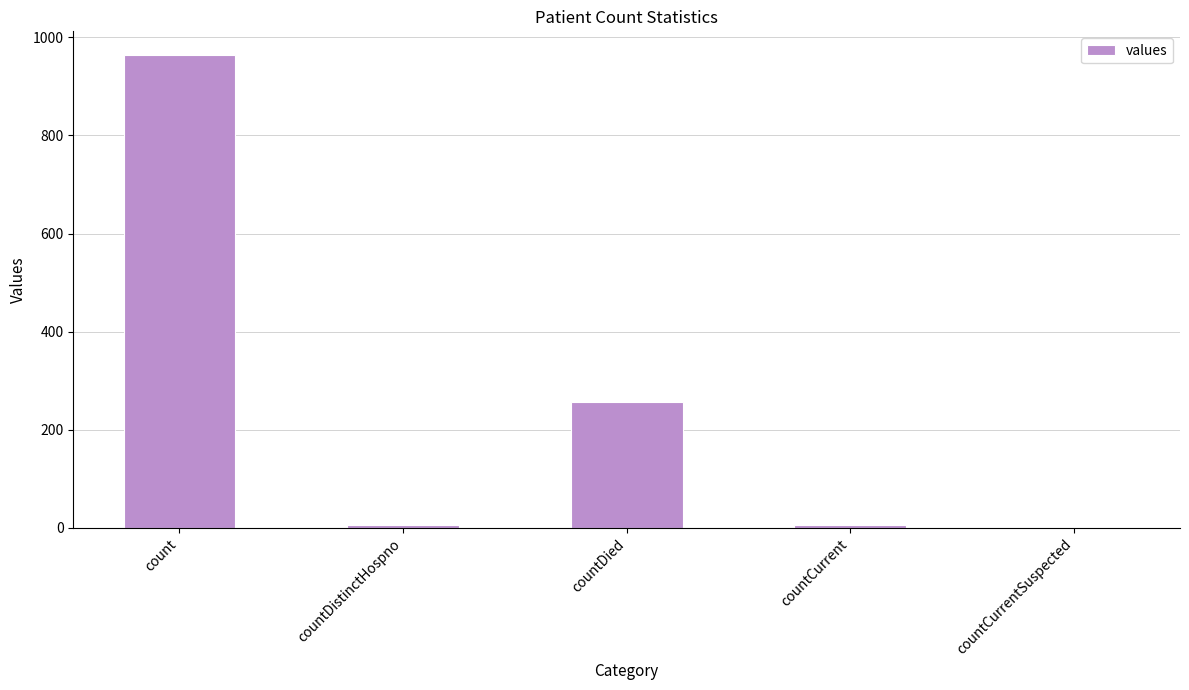

At which label is the value closest to 482?

countDied